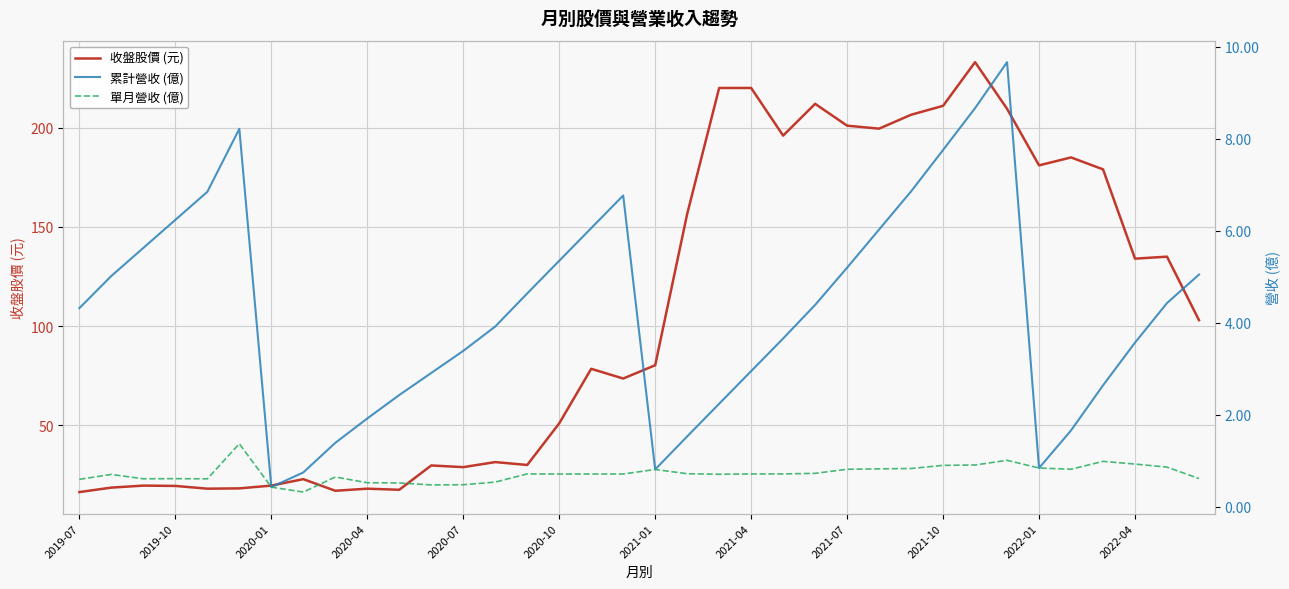

Rank the series at 29 from highest to lowest value.

收盤股價 (元), 累計營收 (億), 單月營收 (億)